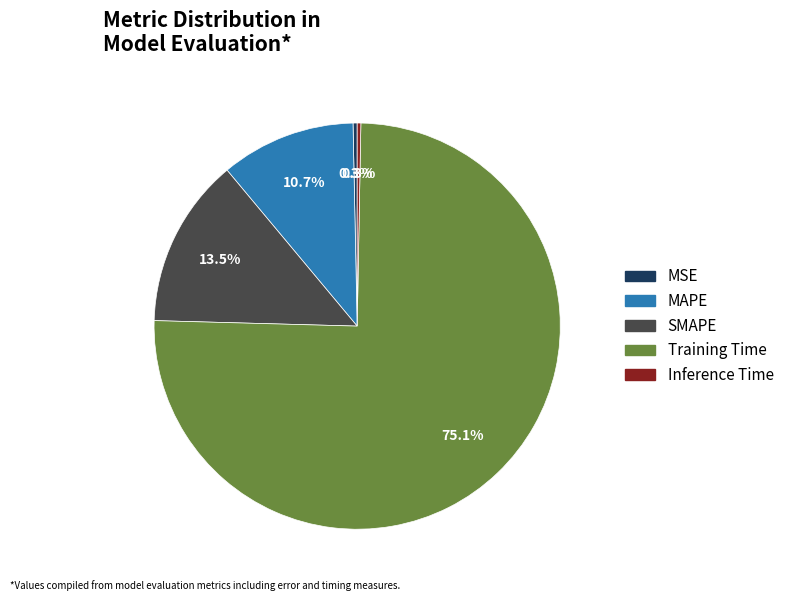

What percentage do MAPE and SMAPE together represent?

24.2%